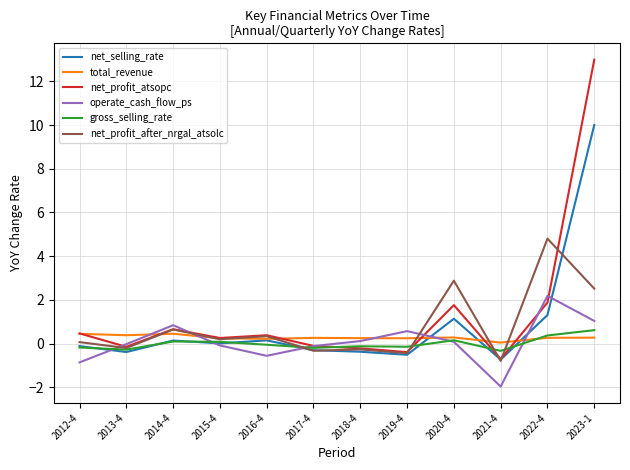

At which category is the sum across all series the highest?

2023-1